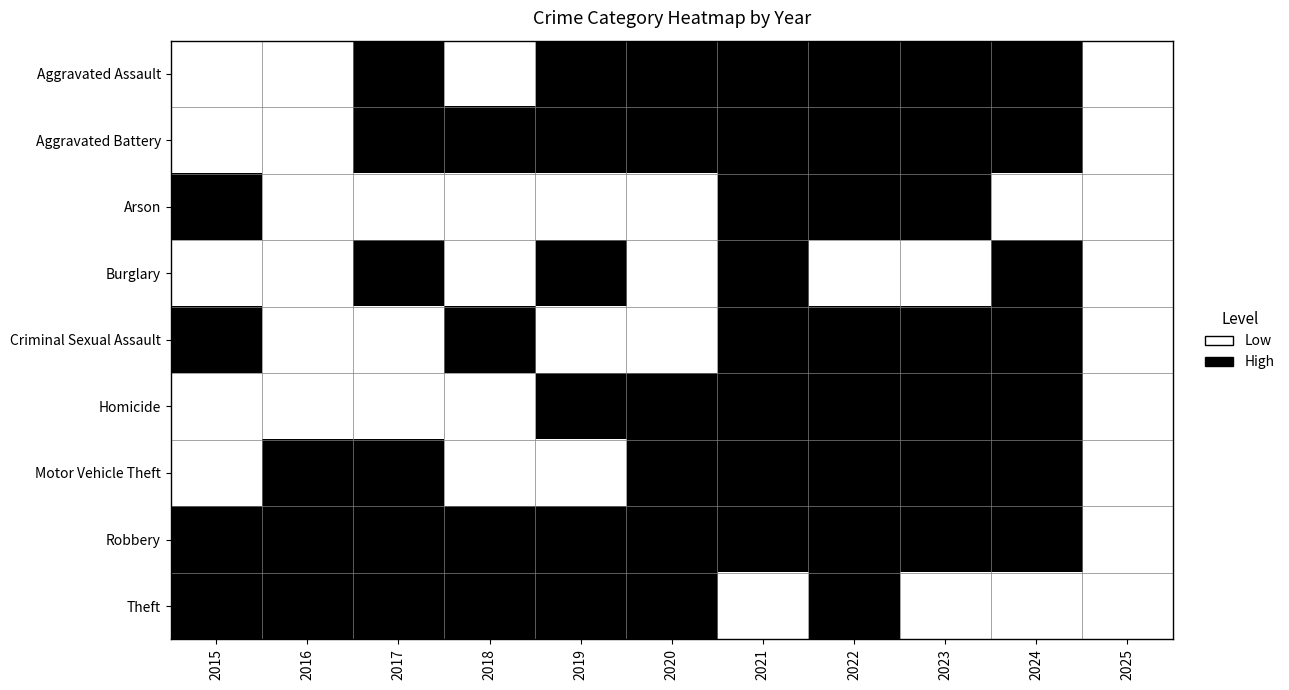

Which series has the largest total across all categories?

Robbery